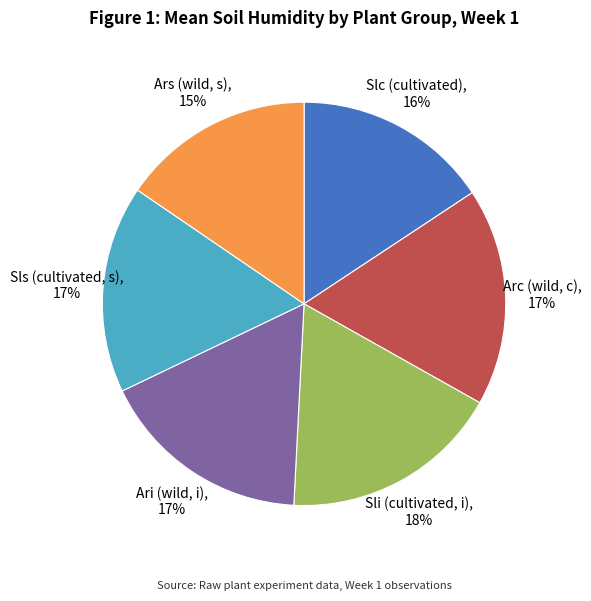

To the nearest percent, what percentage of the pie is Sls (cultivated, s), 17%?

17%